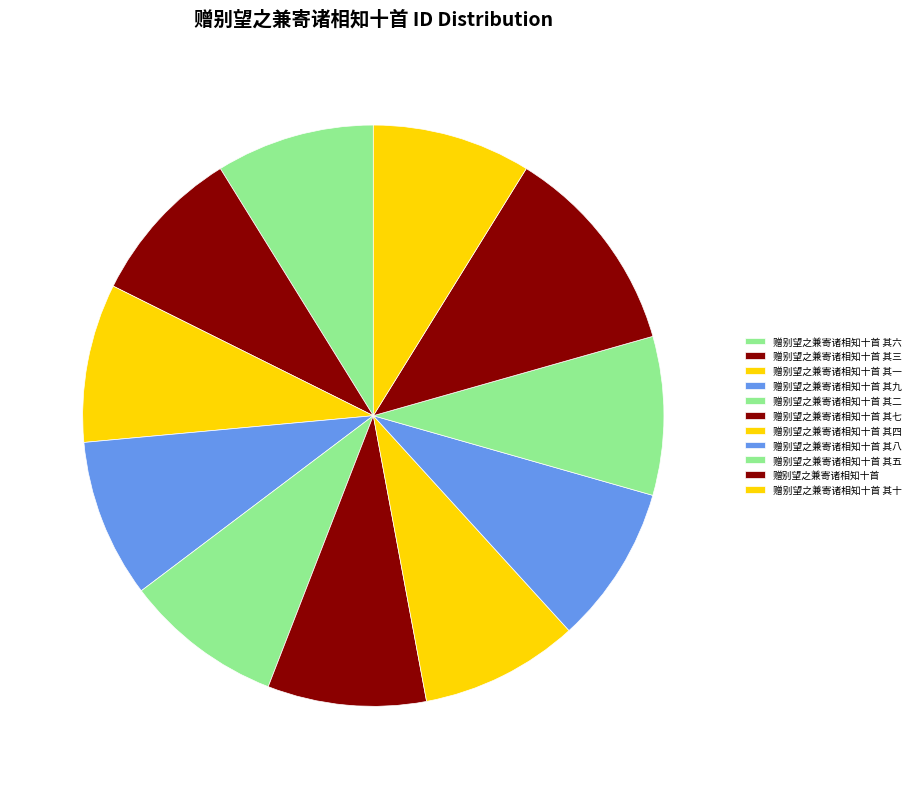

What is the change in value from 赠别望之兼寄诸相知十首 其一 to 赠别望之兼寄诸相知十首?

+175555